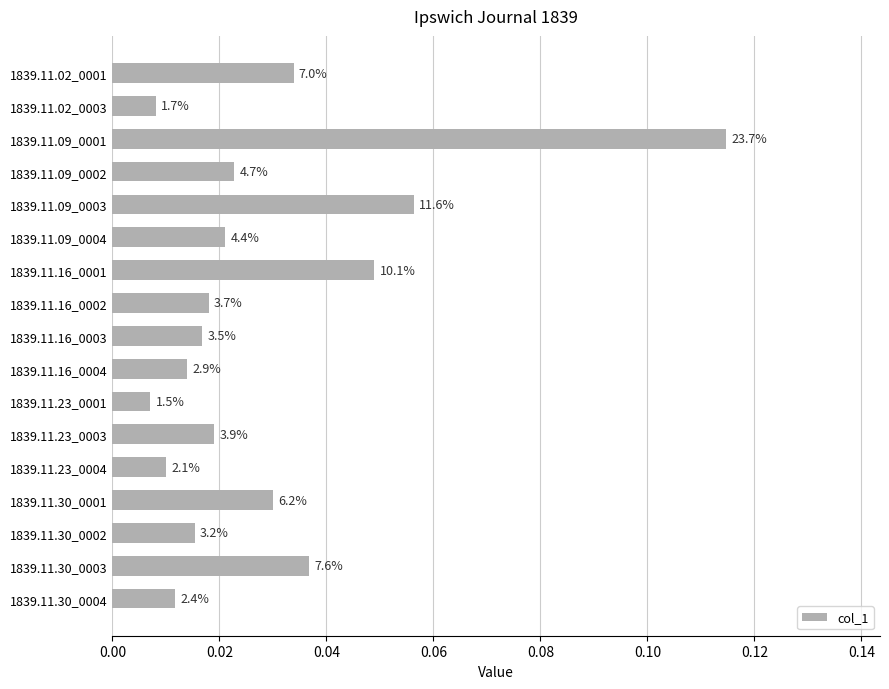

How many bars are there in total?

17